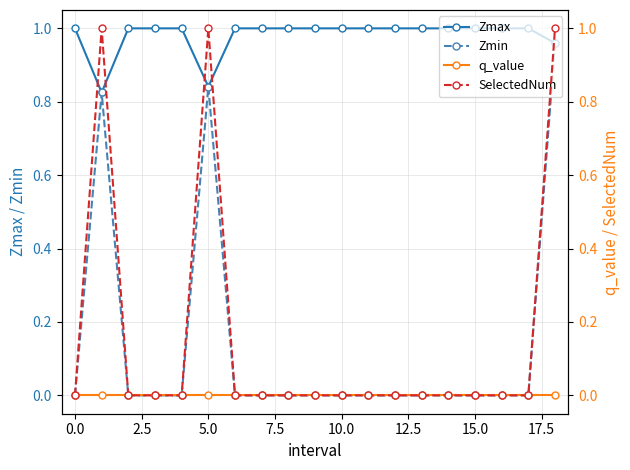

What are all the series names shown in the legend?

Zmax, Zmin, q_value, SelectedNum